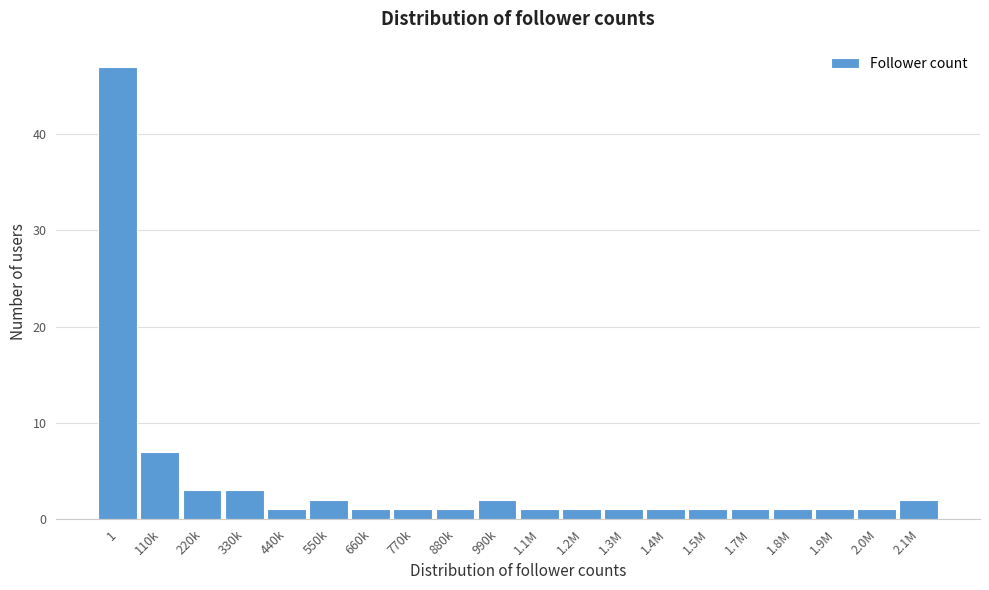

Reading right to left, list all the values displayed in this chart.

2.1M=2	2.0M=1	1.9M=1	1.8M=1	1.7M=1	1.5M=1	1.4M=1	1.3M=1	1.2M=1	1.1M=1	990k=2	880k=1	770k=1	660k=1	550k=2	440k=1	330k=3	220k=3	110k=7	1=47